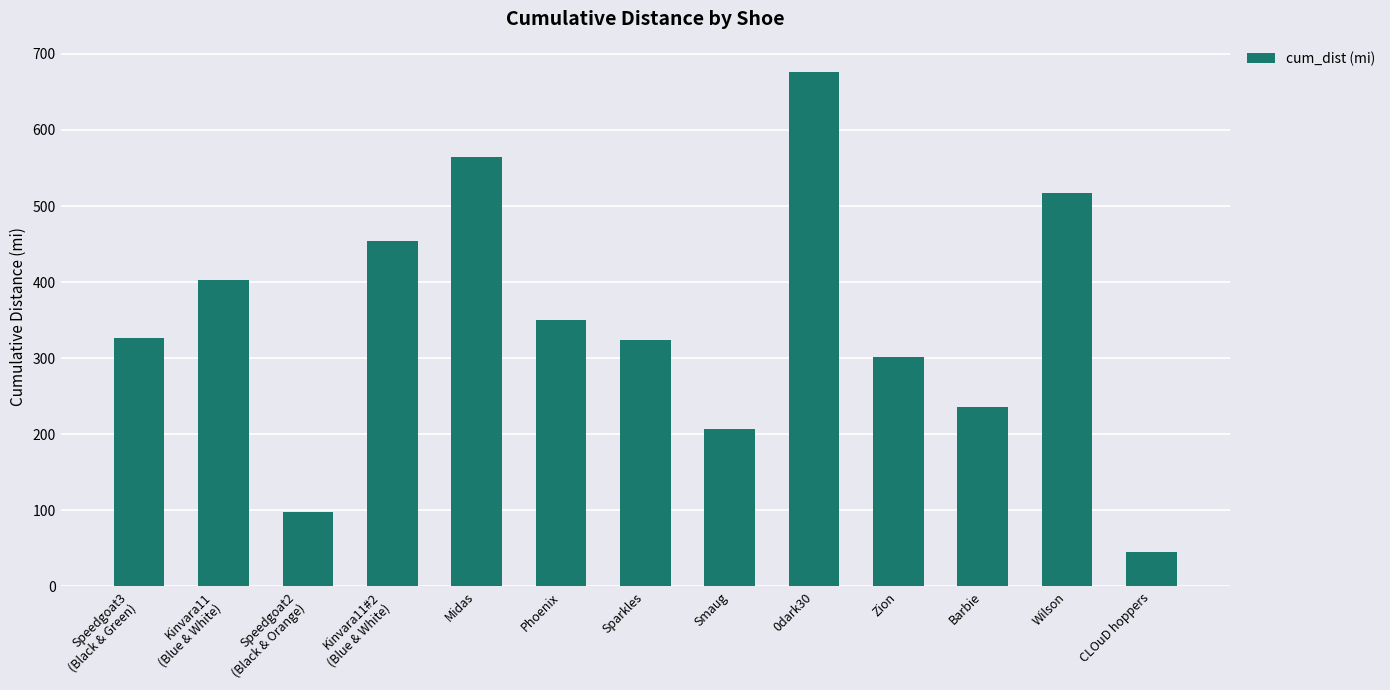

Is it true that the value at 0dark30 is 676.8?

True